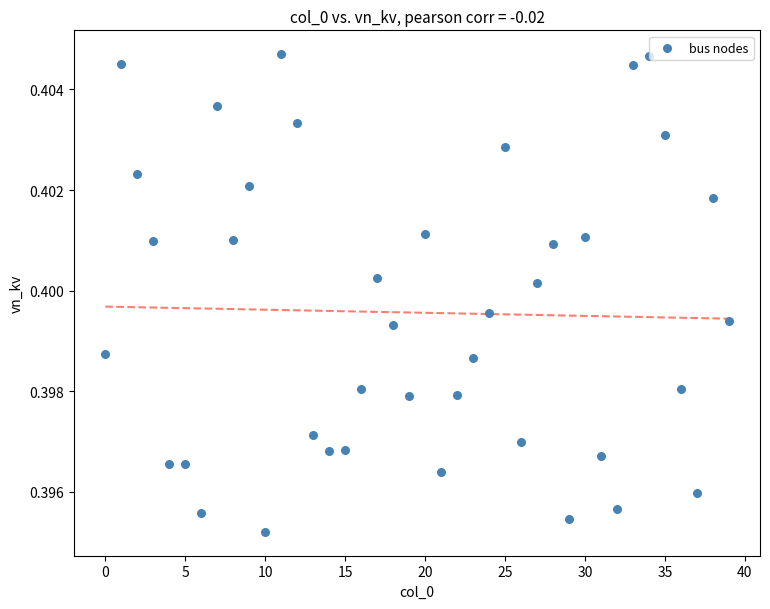

How many points are shown in the scatter plot?

40